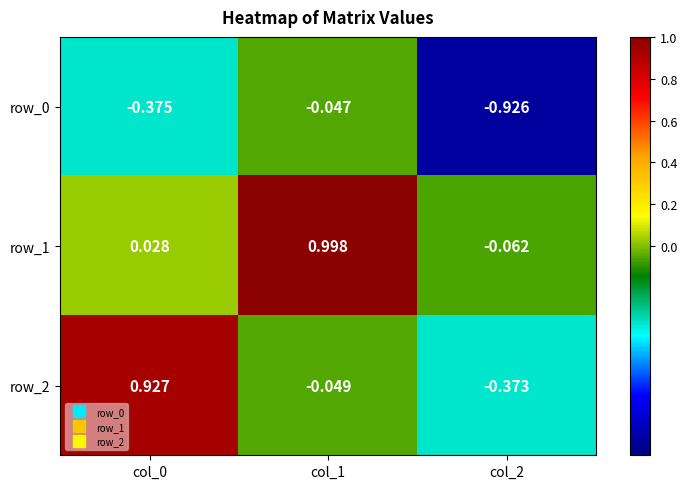

What is the difference between the highest and lowest values at col_1?

1.0